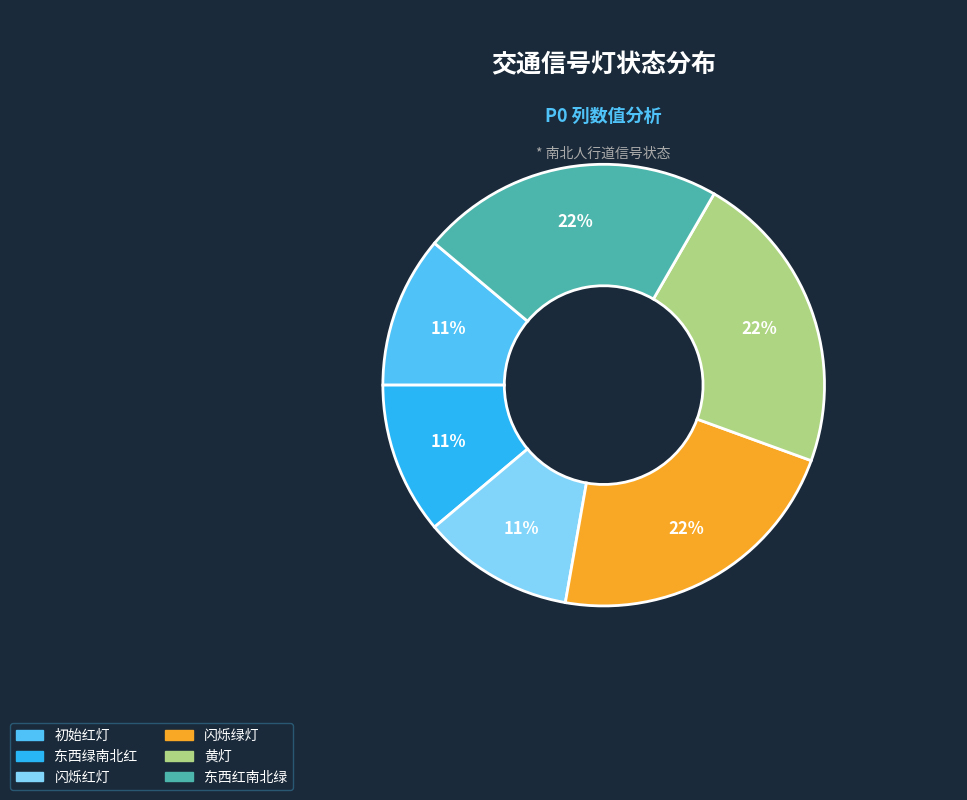

To the nearest percent, what is the average slice percentage?

17%